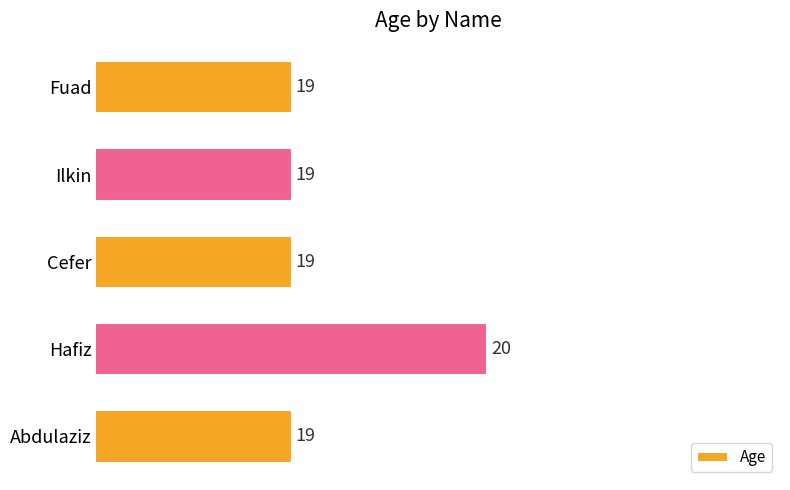

How many distinct data groups are displayed?

1